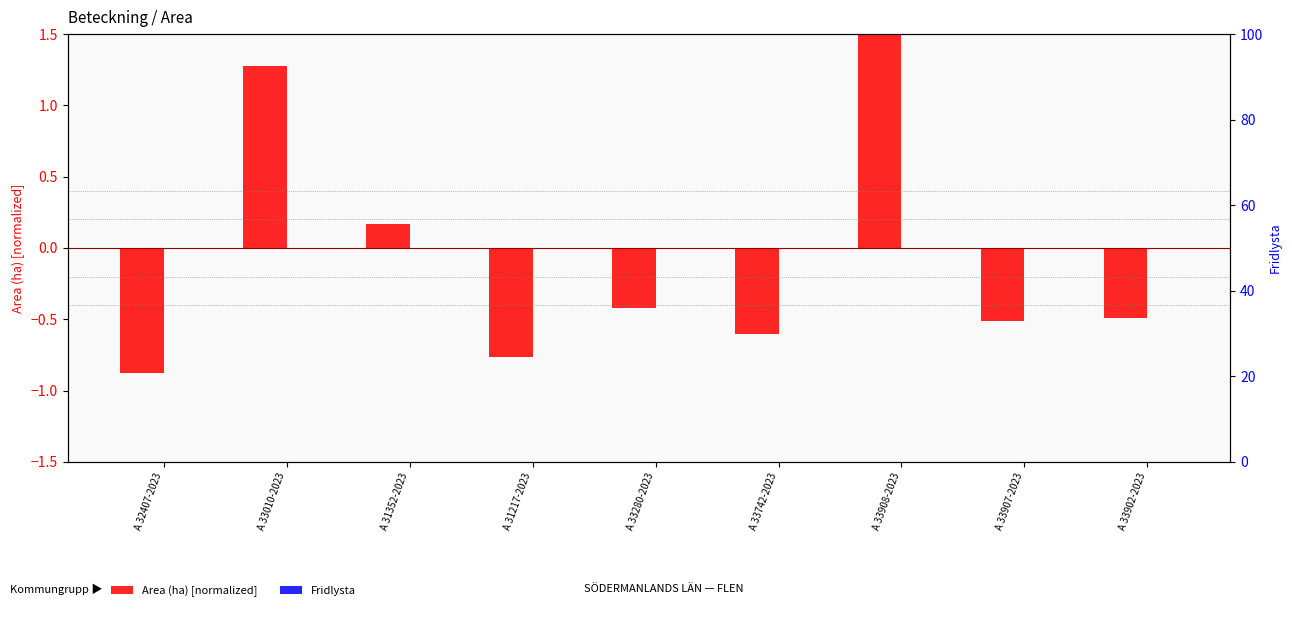

True or false: Area (ha) [normalized] has a value of -1.3 at A 31217-2023.

False